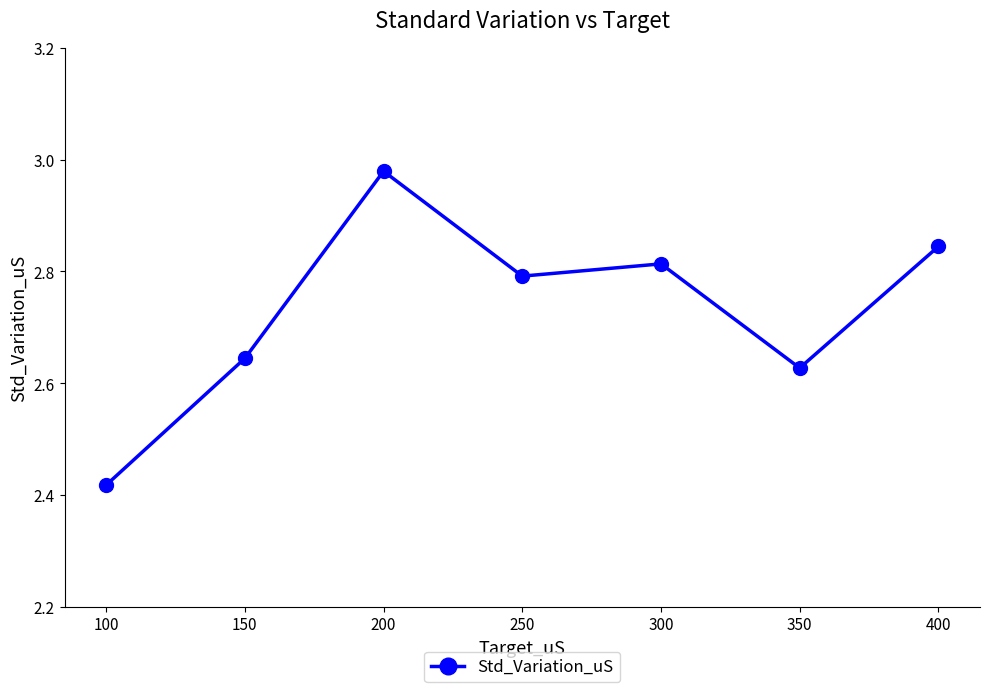

What is the ratio of the value at 250 to the value at 350?

1.1